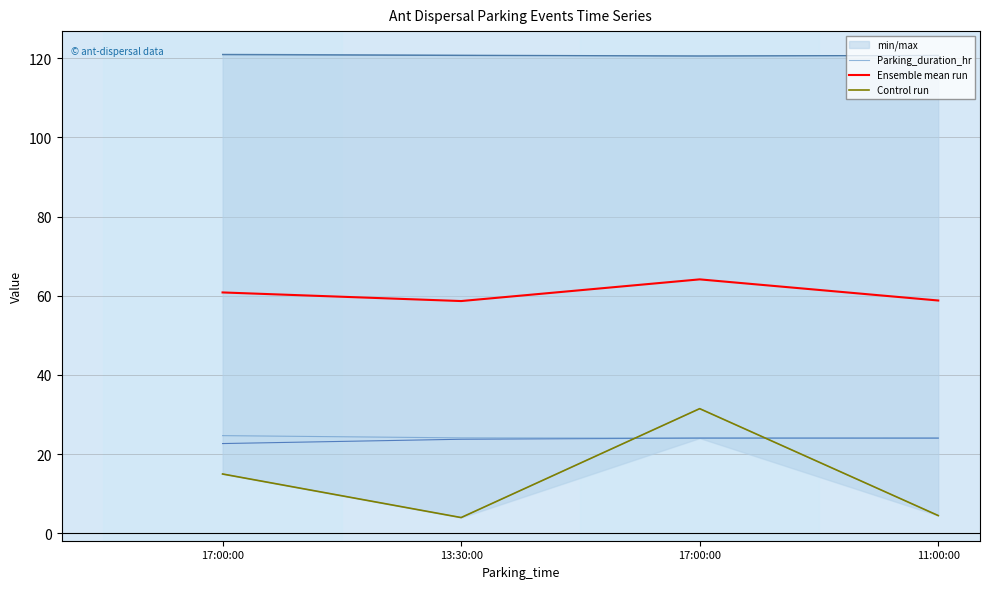

What is the sum of all Control run values?

55.0